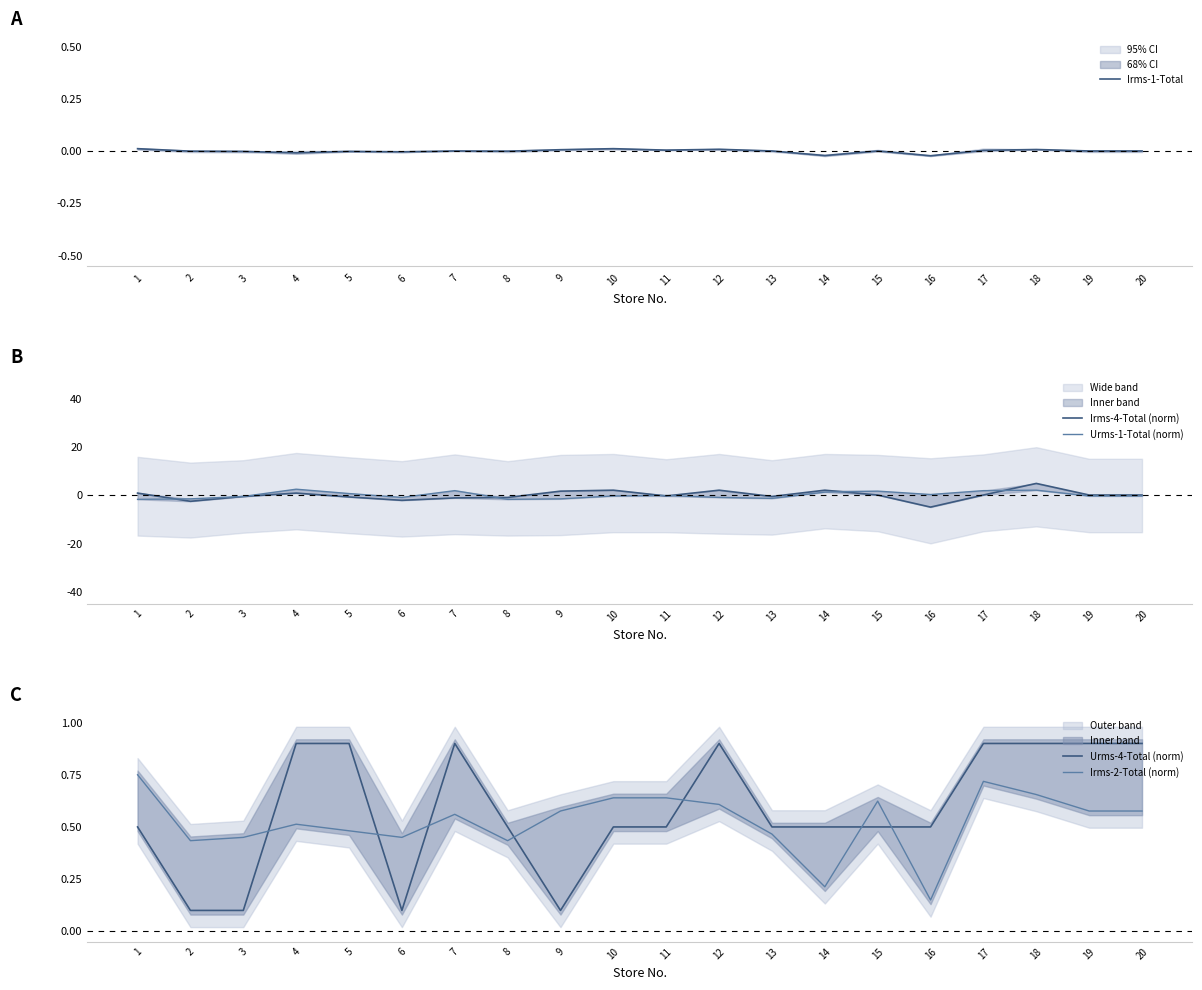

At which category does the chart reach its minimum across all series?

16